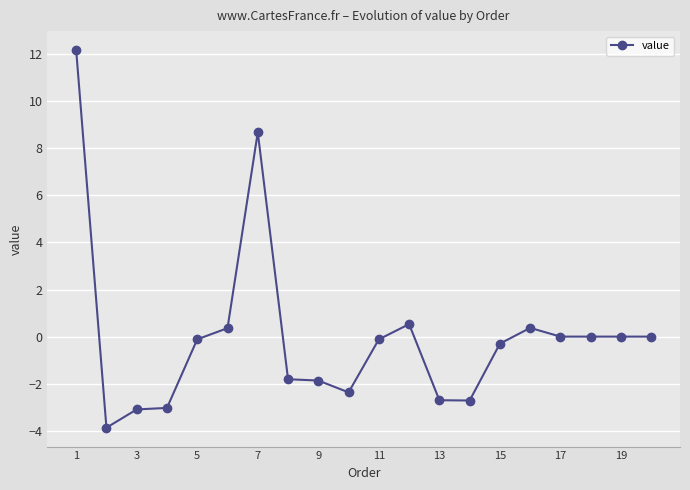

What is the difference between the maximum and minimum values?

16.0